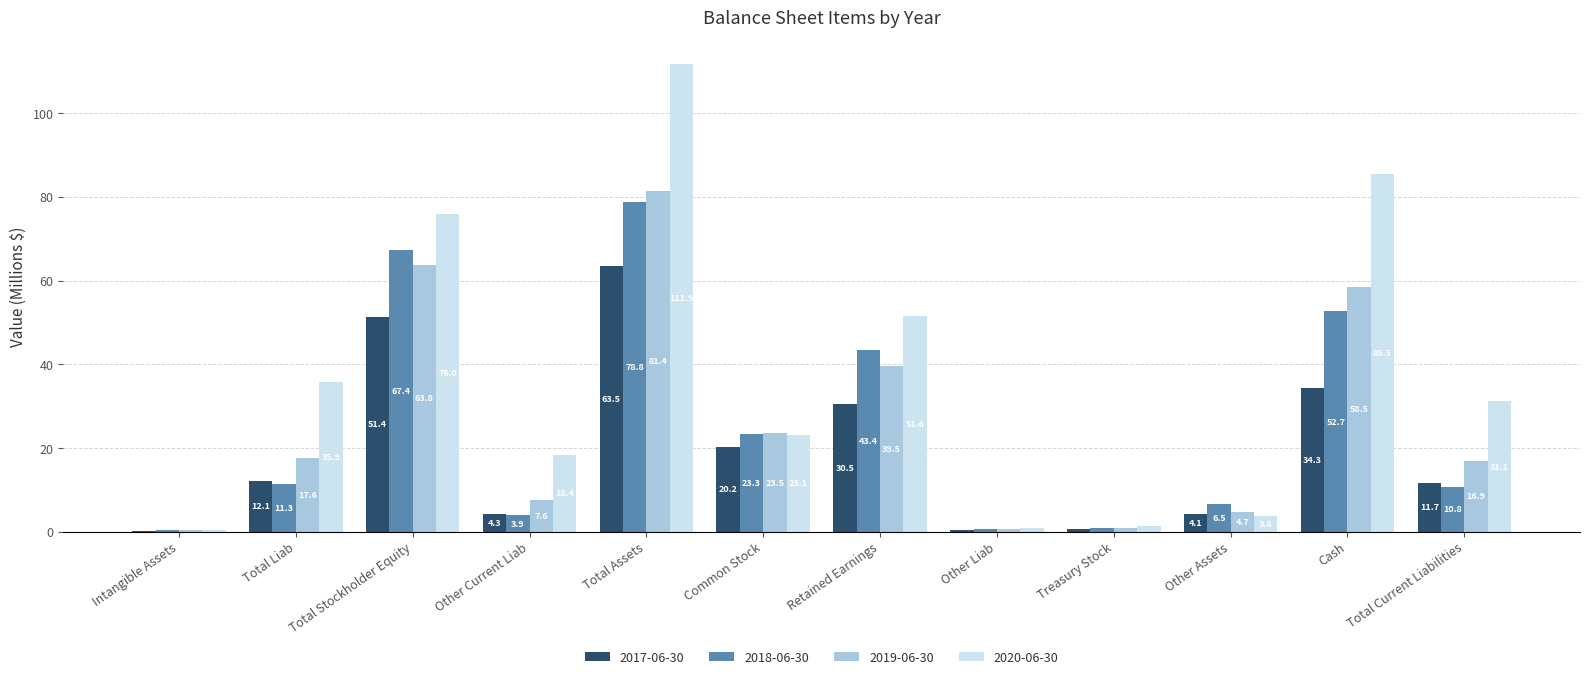

At which category does the chart reach its peak across all series?

Total Assets